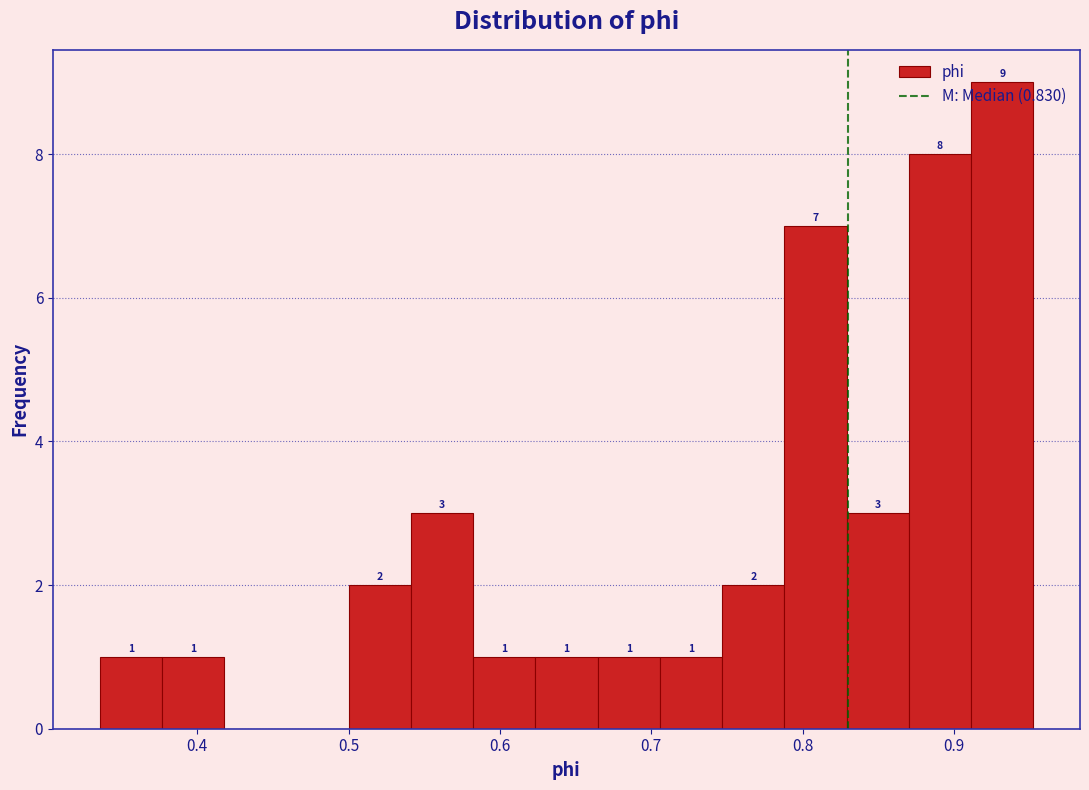

Over which range of the x-axis is the bar tallest?

0.91 to 0.95